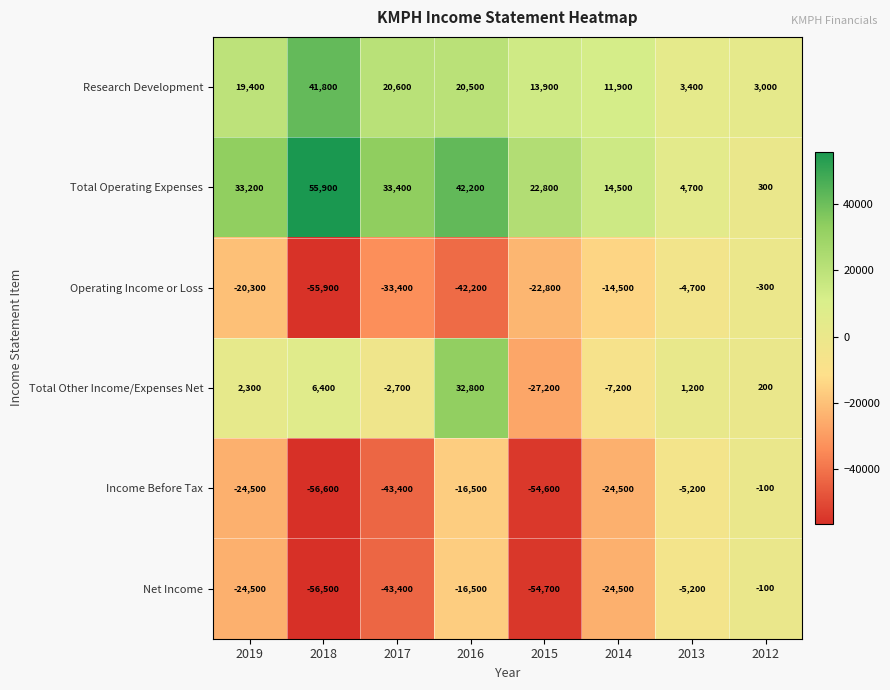

Is the value of Total Operating Expenses at 2018 greater than the value of Net Income at 2014?

Yes